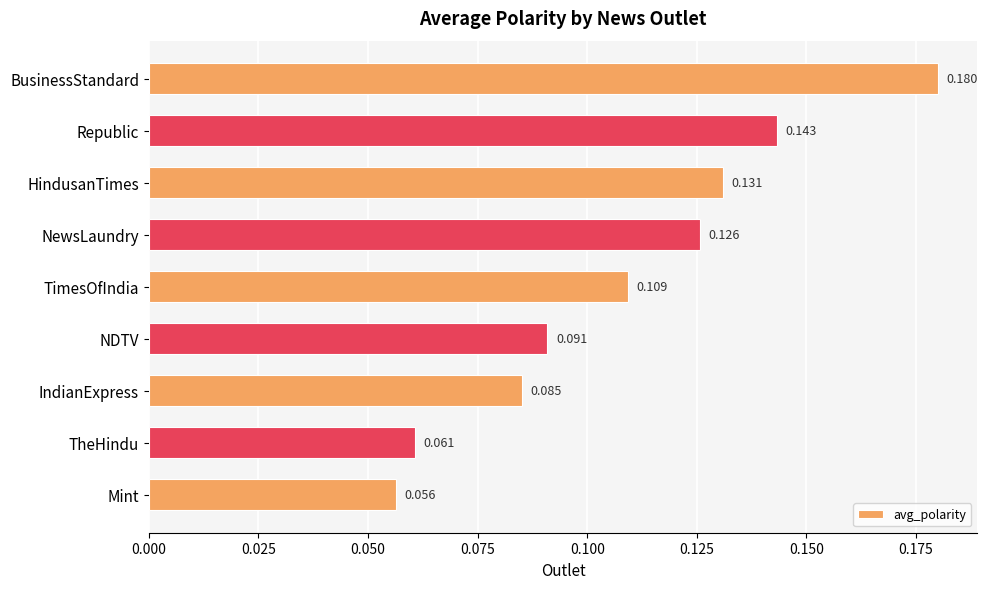

Between TheHindu and HindusanTimes, which is larger?

HindusanTimes